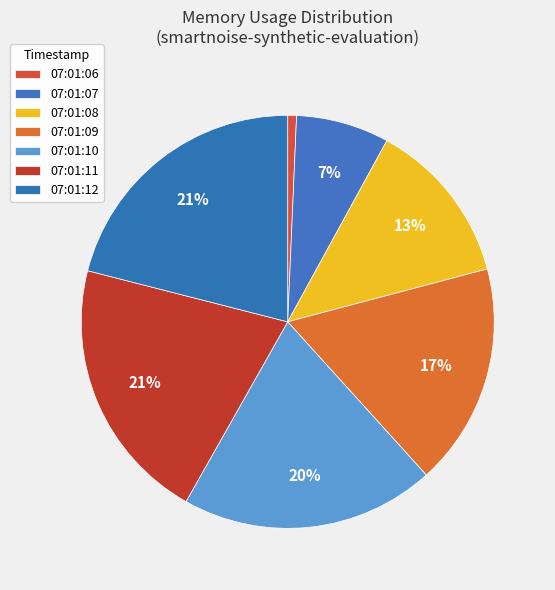

What is the change in value from 07:01:07 to 07:01:08?

+63295488